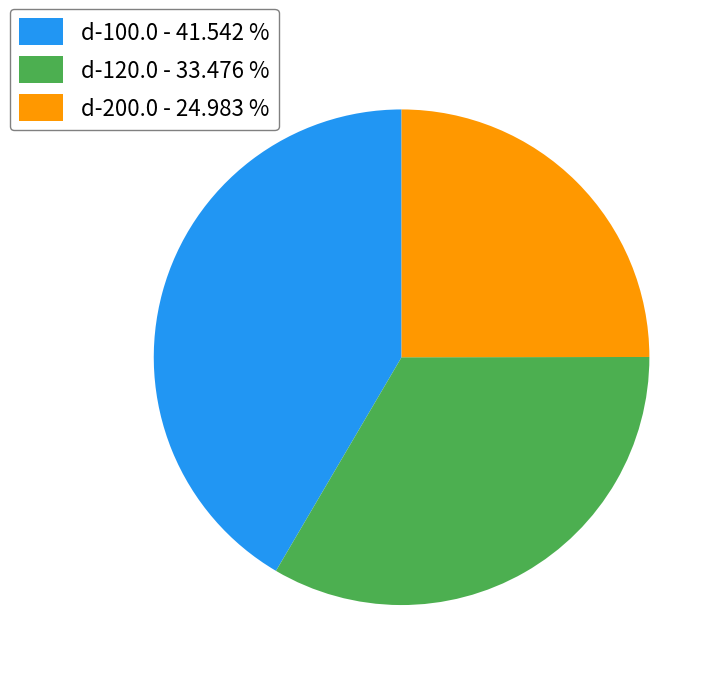

Approximately how many times larger is the value at d-100.0 - 41.542 % compared to d-120.0 - 33.476 %?

1.2